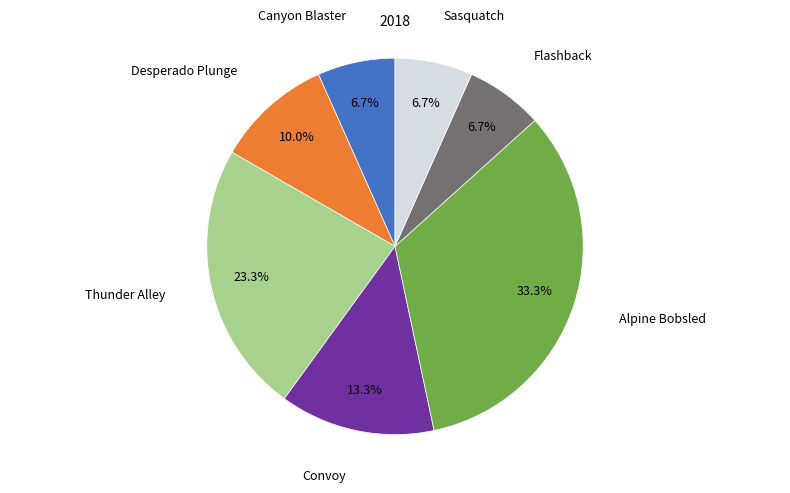

Is there a majority slice in this chart?

No